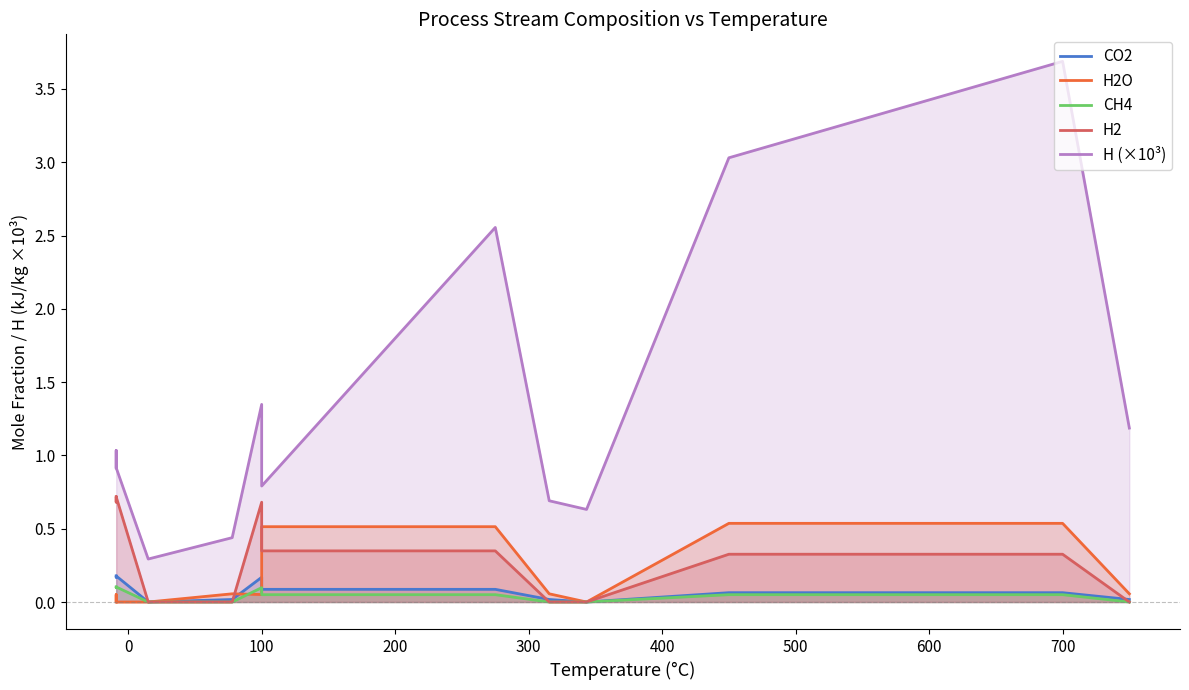

What is the average value of the H2O series?

0.2